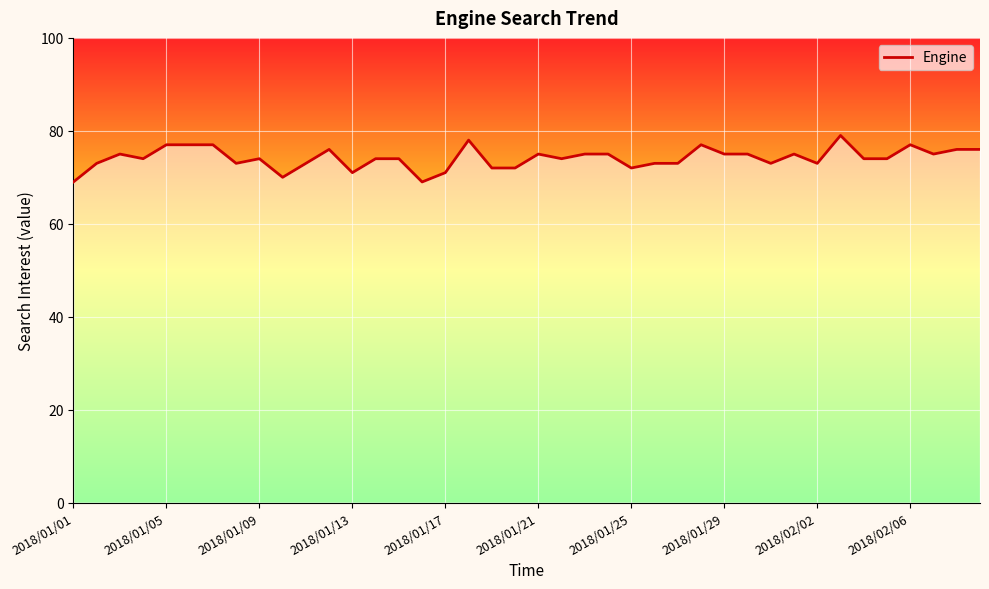

What is the smallest value displayed?

69